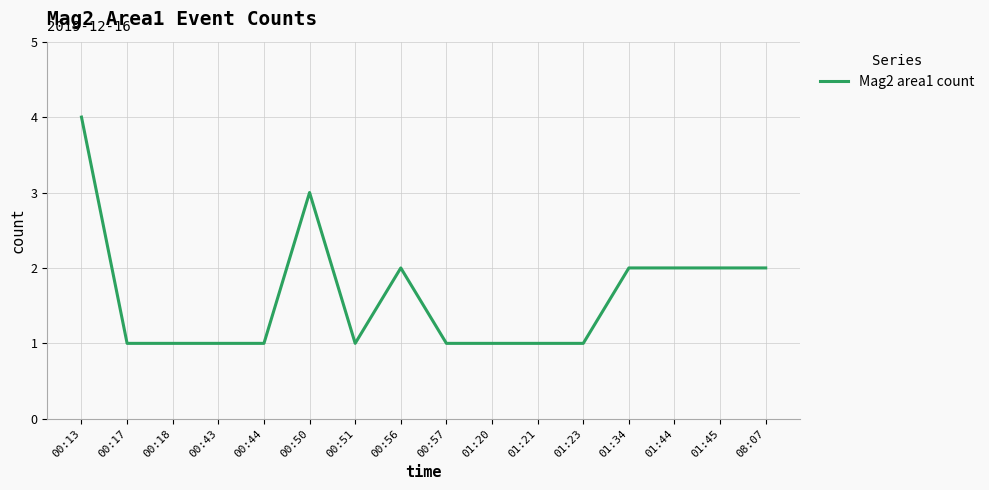

The value at 00:50 is 5. True or false?

False